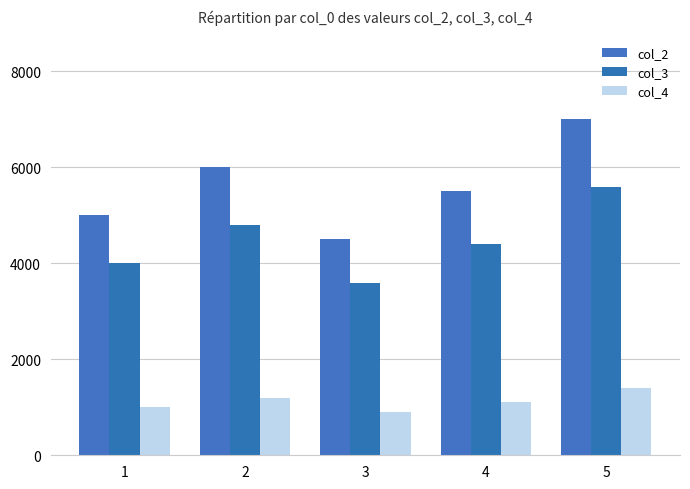

Is the value of col_3 at 5 greater than the value of col_4 at 3?

Yes